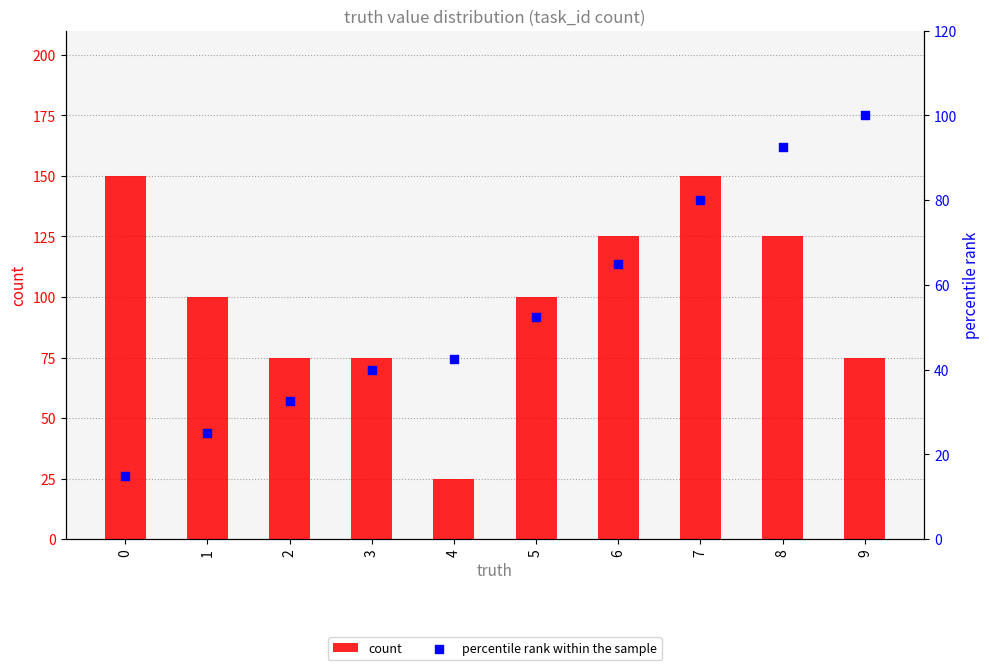

What are all the series names shown in the legend?

count, percentile rank within the sample